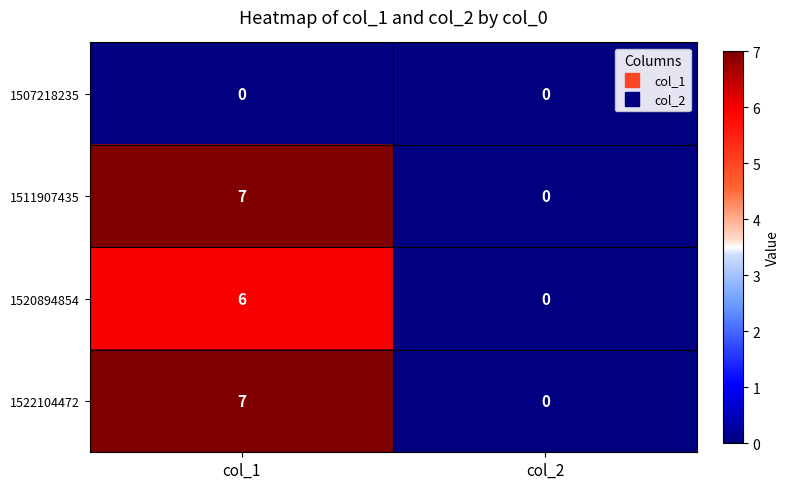

What is the spread (max minus min) of values at col_1?

7